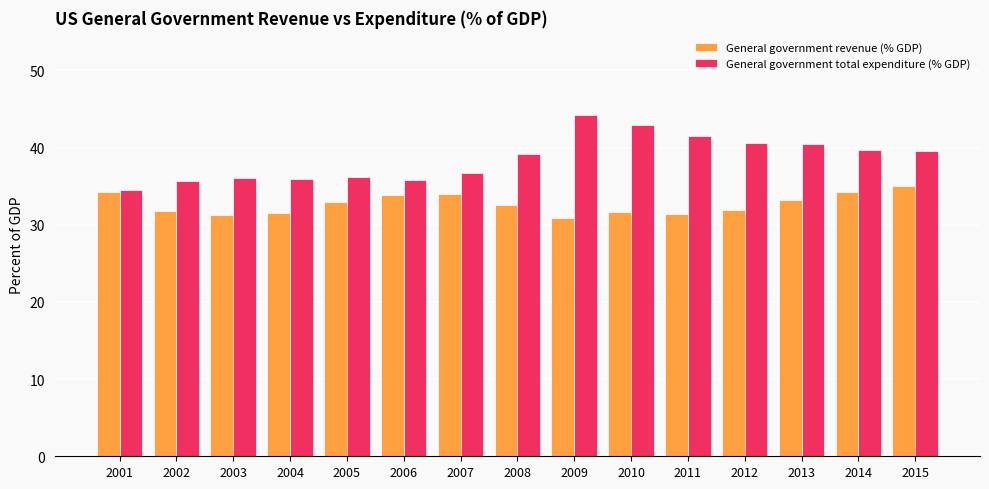

What is the maximum value for General government revenue (% GDP)?

35.0